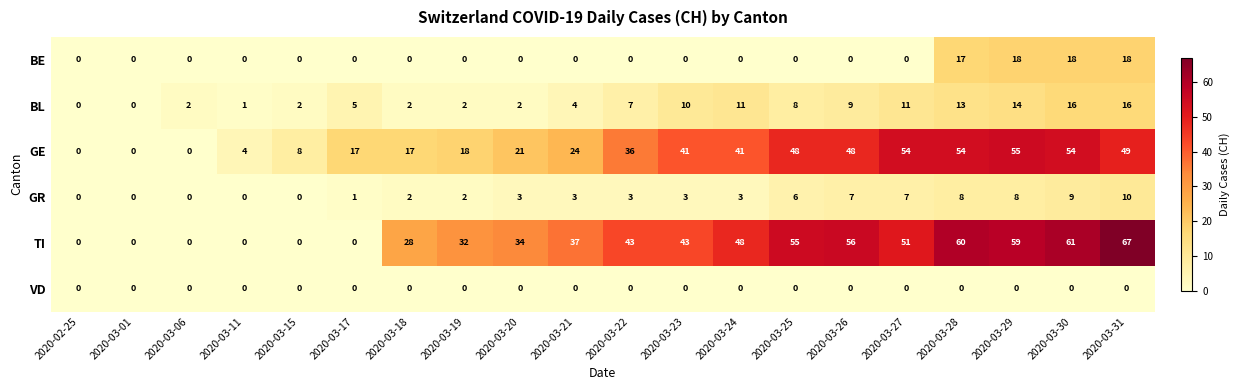

At which category is the sum across all series the highest?

2020-03-31